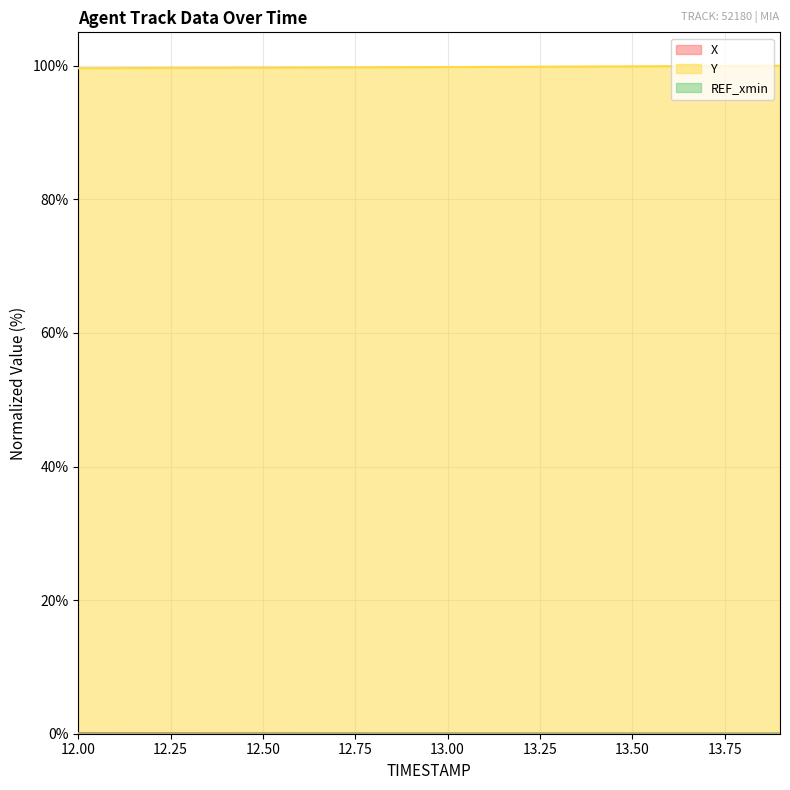

Is it true that Y equals 99.7 at 12.6?

True